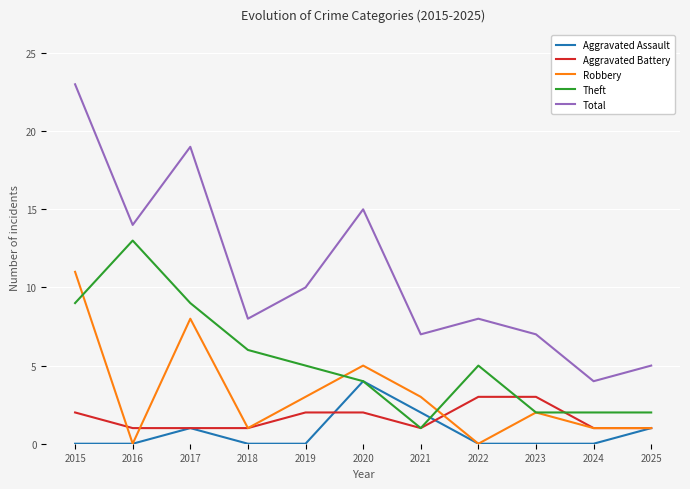

At which category is the sum across all series the highest?

2015